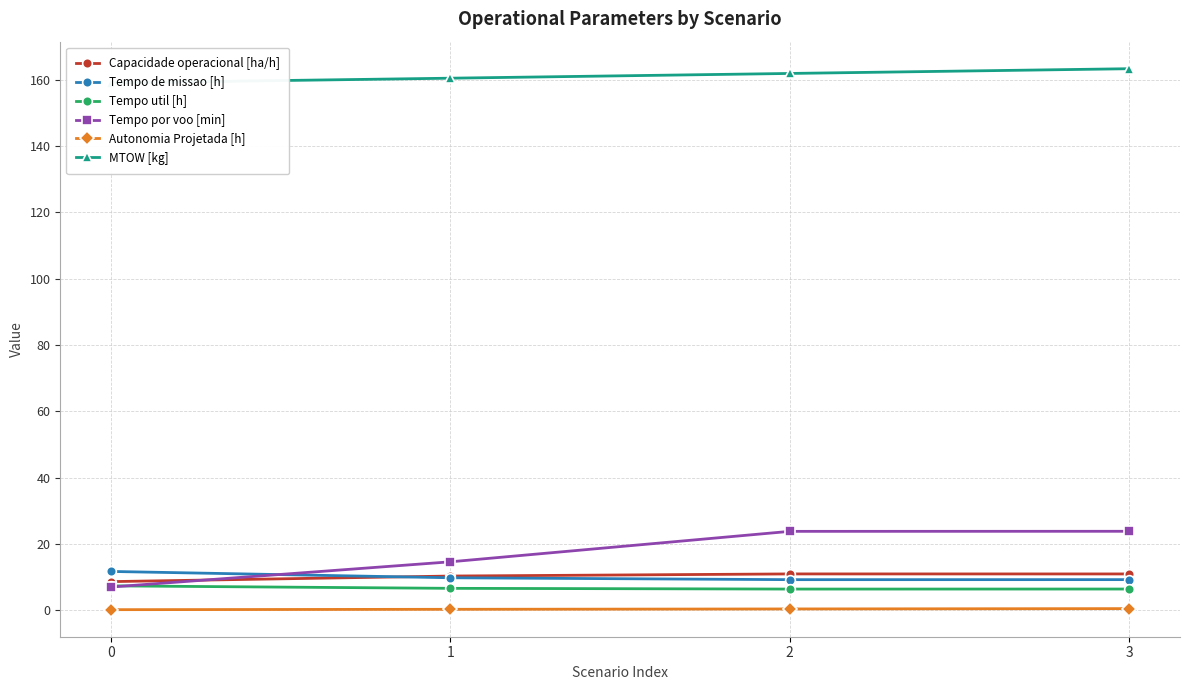

True or false: Tempo util [h] and Tempo de missao [h] cross at least once.

False